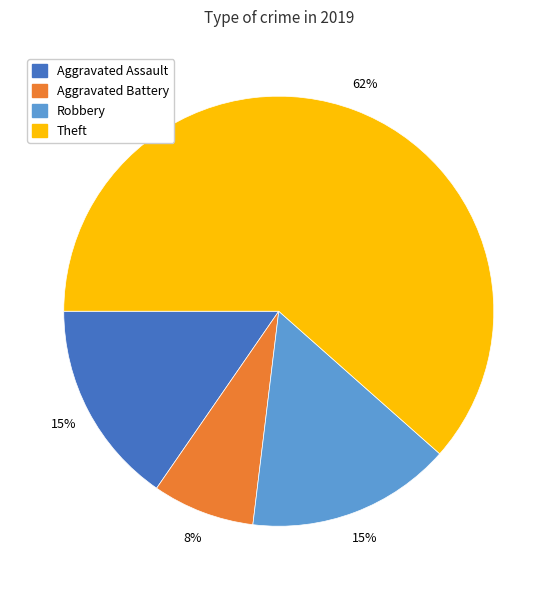

Is there any slice that represents more than half of the pie?

Yes